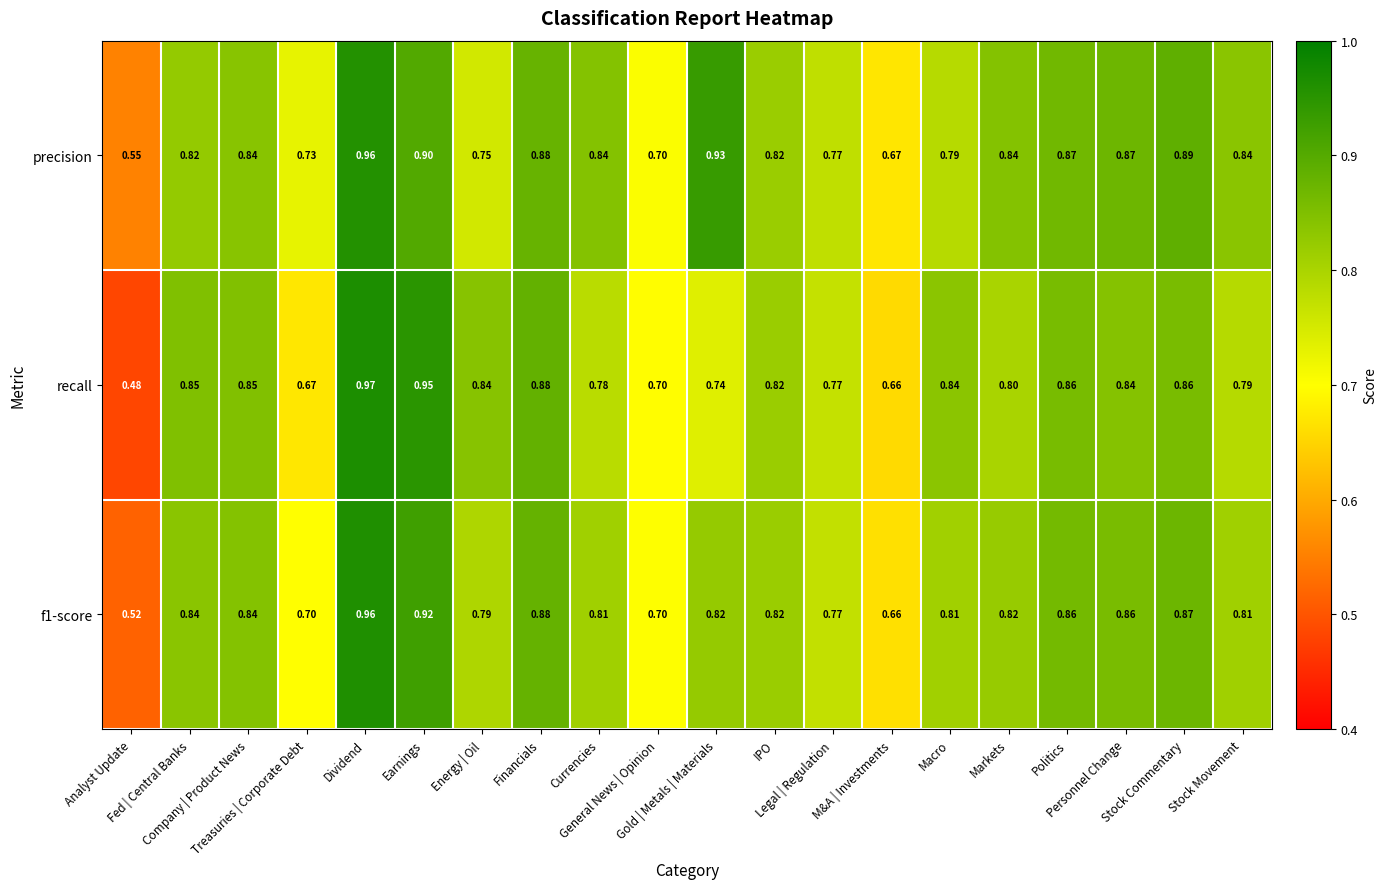

Which series has the largest range (max minus min)?

recall